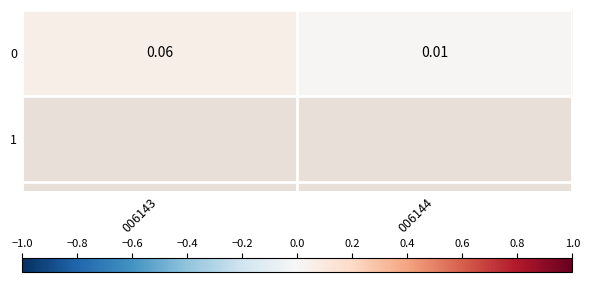

Which label corresponds to the largest value in the chart?

006143